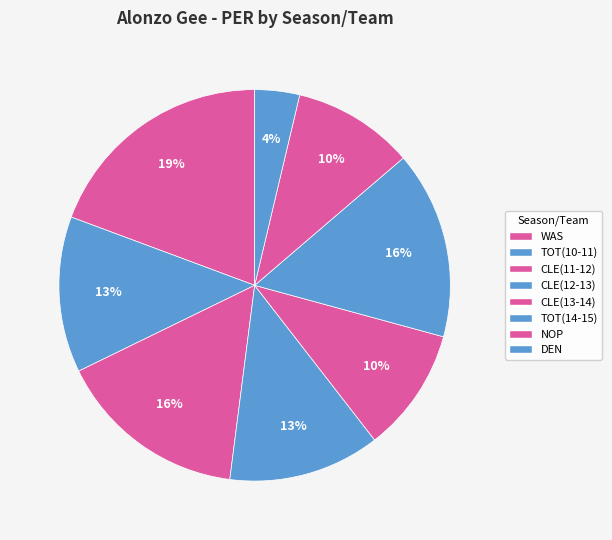

Does CLE(12-13) account for over 50% of the chart?

No